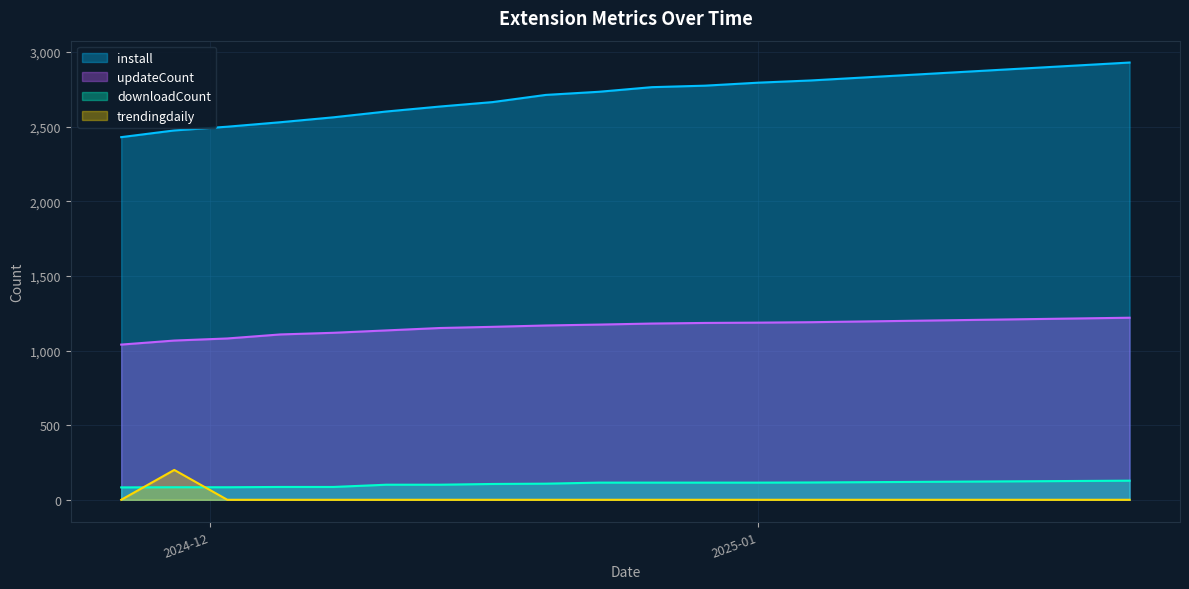

True or false: install and downloadCount intersect in this chart.

False